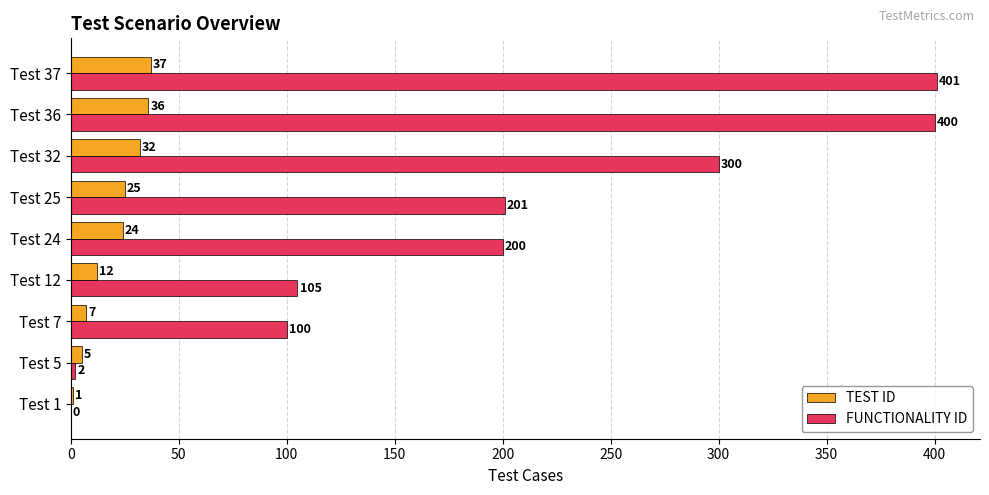

Where is TEST ID nearest to the value 19?

Test 24